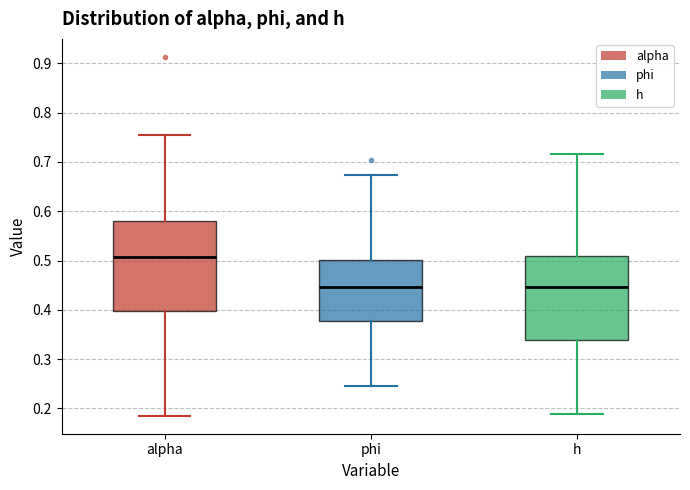

Reading left to right, transcribe this box plot: for each box, give where its median line is, the range the box spans, and where its two whiskers end, as read against the y-axis. The values are not printed on the chart, so give them approximately, as read against the axis.

alpha: median 0.51, box 0.40 to 0.58, whiskers 0.19 to 0.75
phi: median 0.45, box 0.38 to 0.50, whiskers 0.25 to 0.67
h: median 0.45, box 0.34 to 0.51, whiskers 0.19 to 0.72